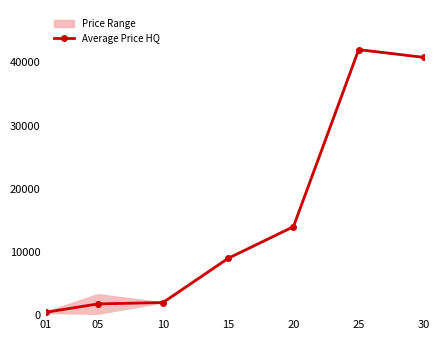

How many data points are less than 9000?

3